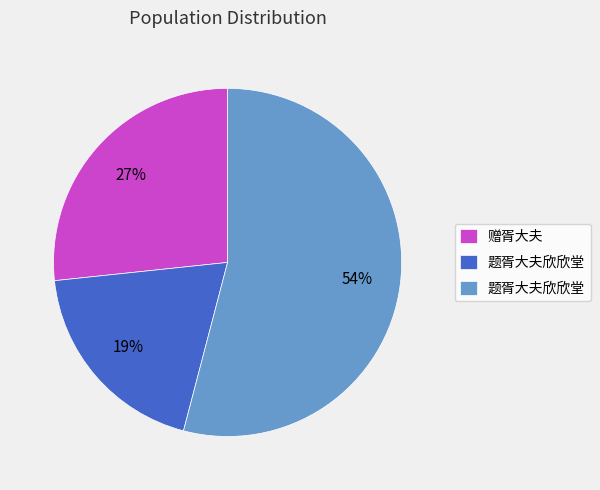

To the nearest percent, what is the difference between the largest and smallest slice percentages?

35%